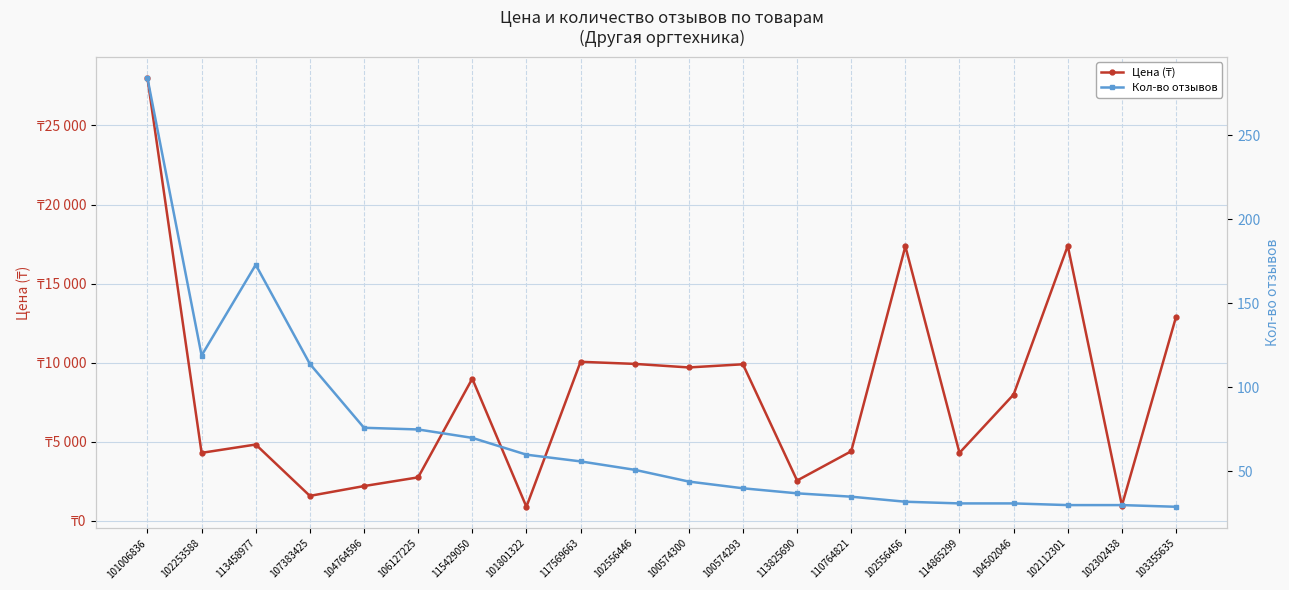

What is the sum of the Кол-во отзывов values at 103355635 and 102556456?

61